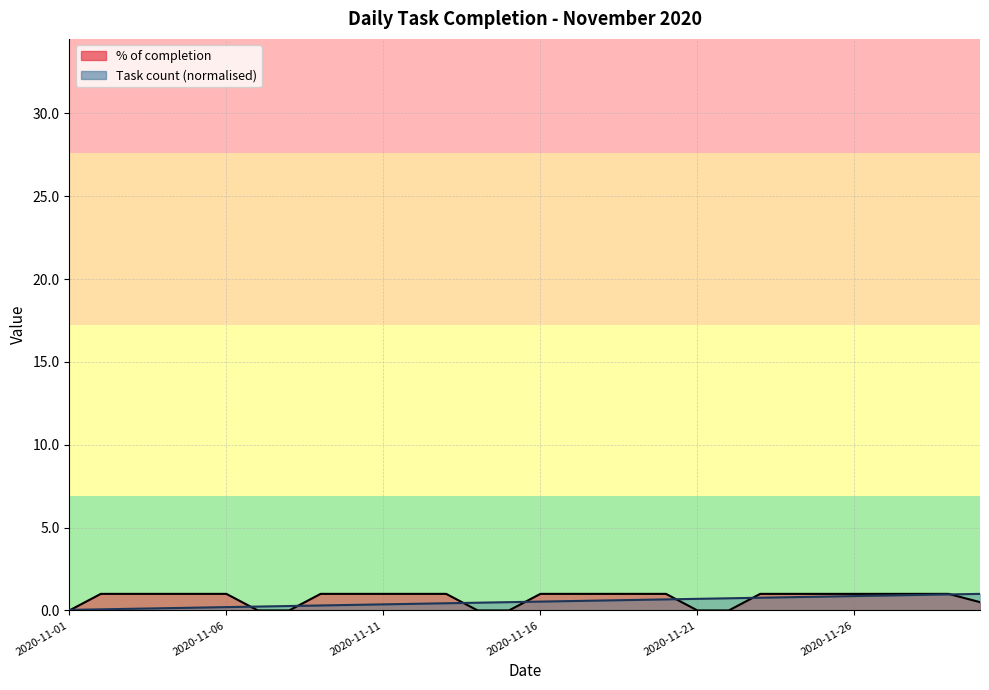

True or false: % of completion (line) has more than 0 interior local peaks.

False